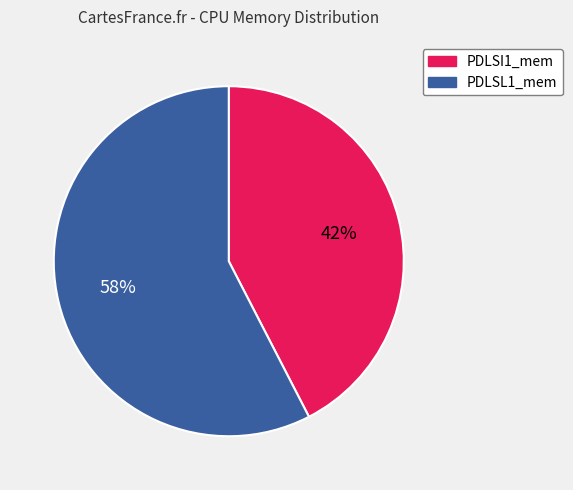

Which slice is the smallest?

PDLSI1_mem